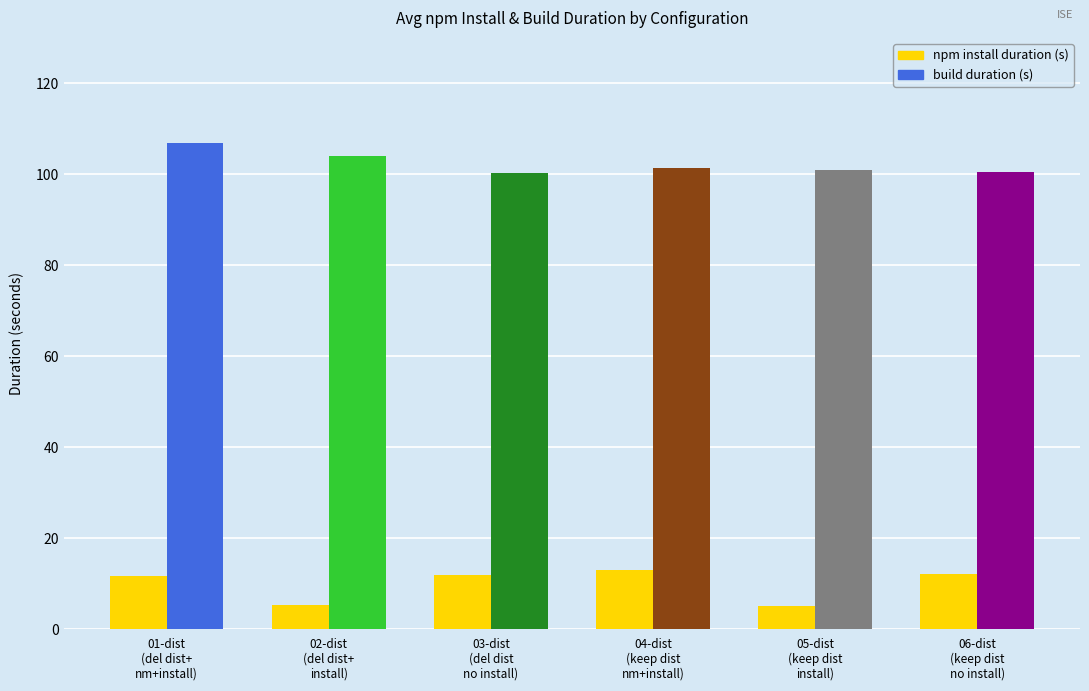

At which label does the data first exceed 11?

01-dist
(del dist+
nm+install)